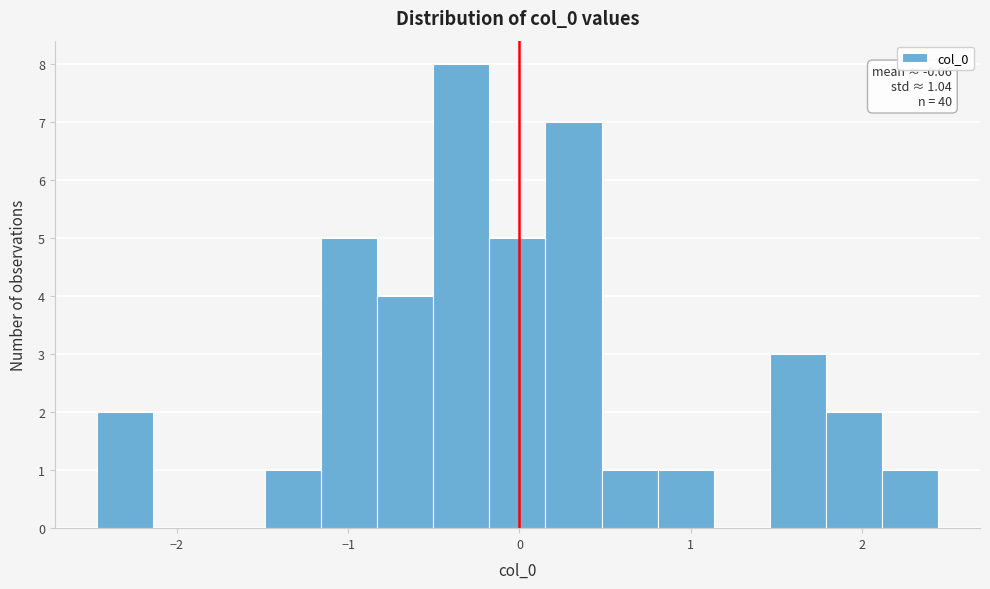

Around what value on the x-axis is the tallest bar? Give the approximate position of its centre, as read against the axis.

-0.3